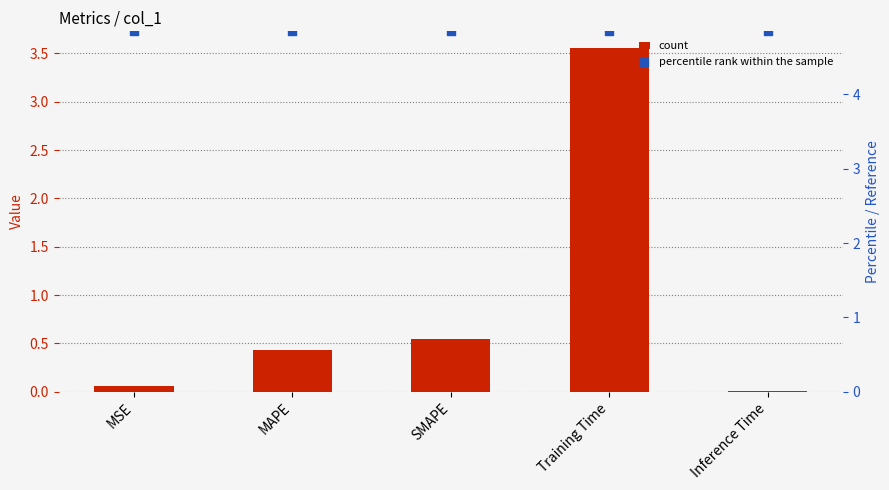

Which series has the largest total across all categories?

percentile rank